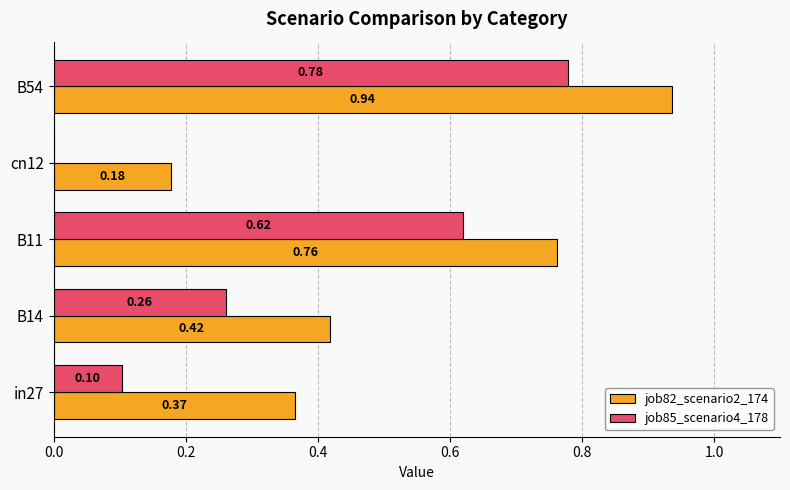

At which category is the sum across all series the highest?

B54